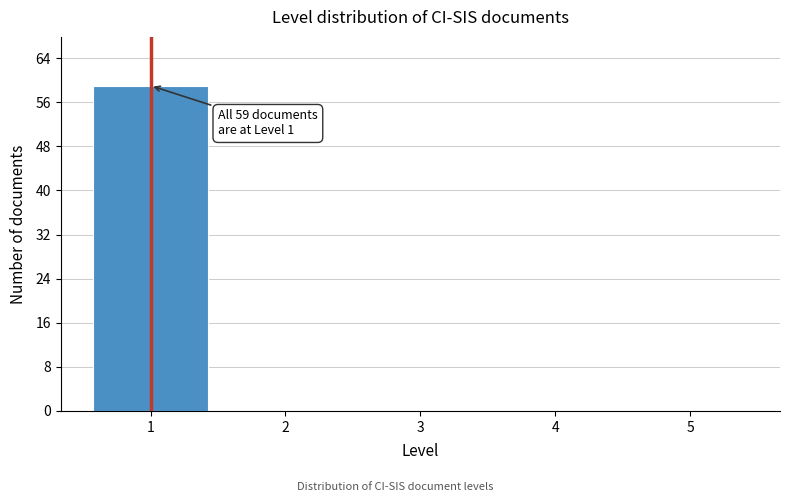

Reading left to right, transcribe all the data shown in this chart.

1=59	2=0	3=0	4=0	5=0